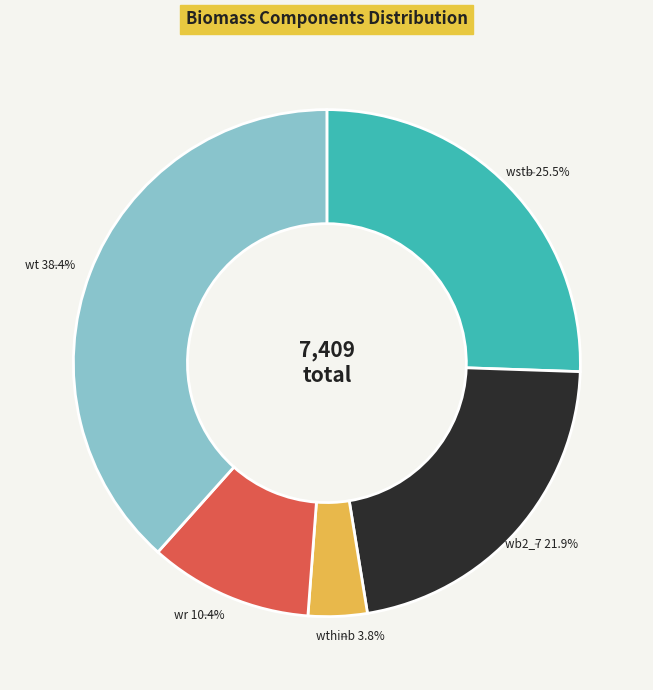

Is there any slice that represents more than half of the pie?

No